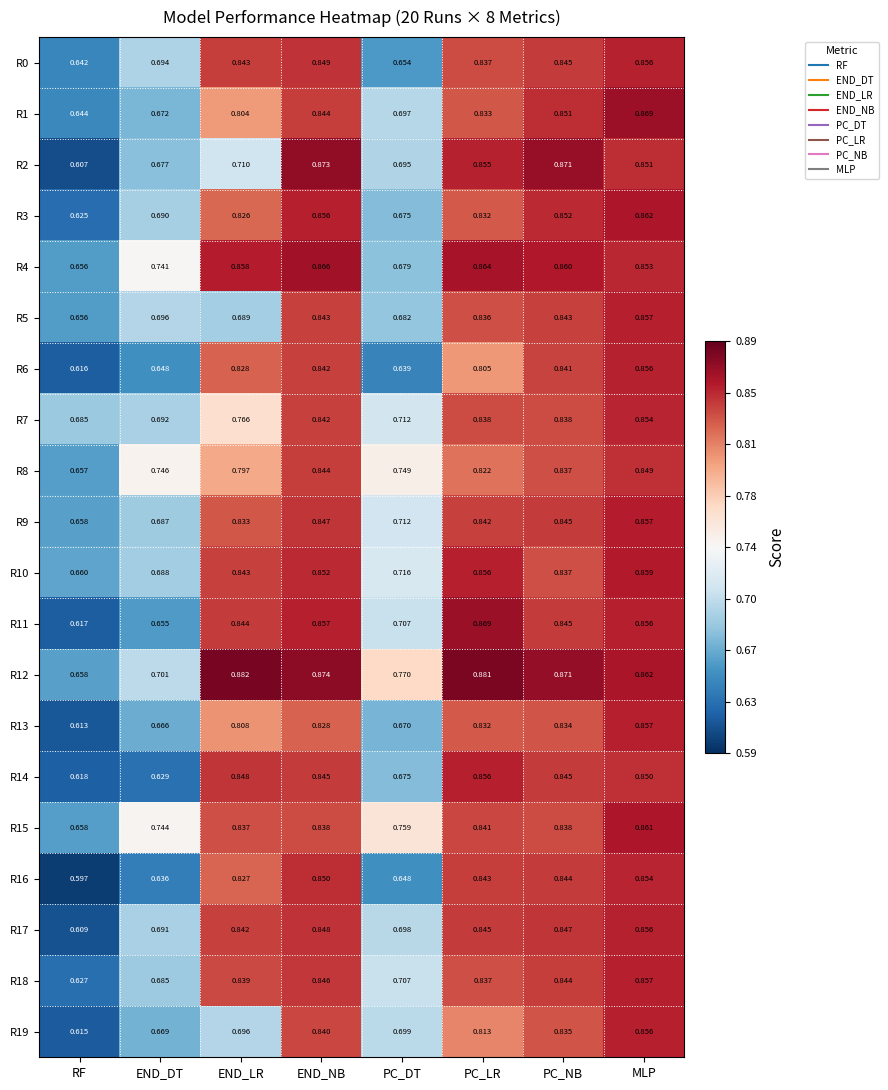

Rank the series at END_DT from highest to lowest value.

R8, R15, R4, R12, R5, R0, R7, R17, R3, R10, R9, R18, R2, R1, R19, R13, R11, R6, R16, R14